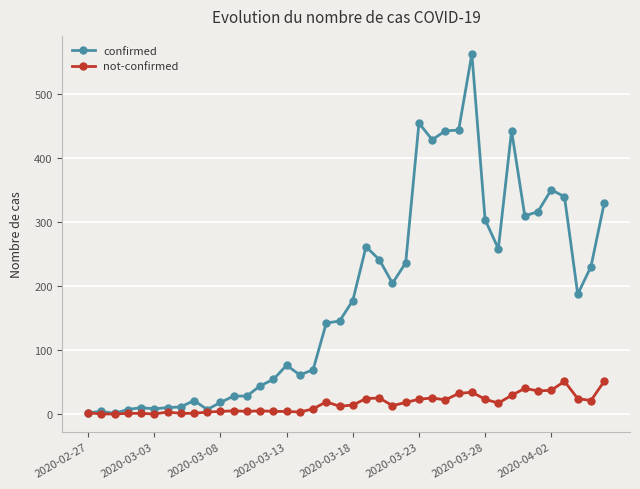

Does the chart have visible grid lines?

Yes